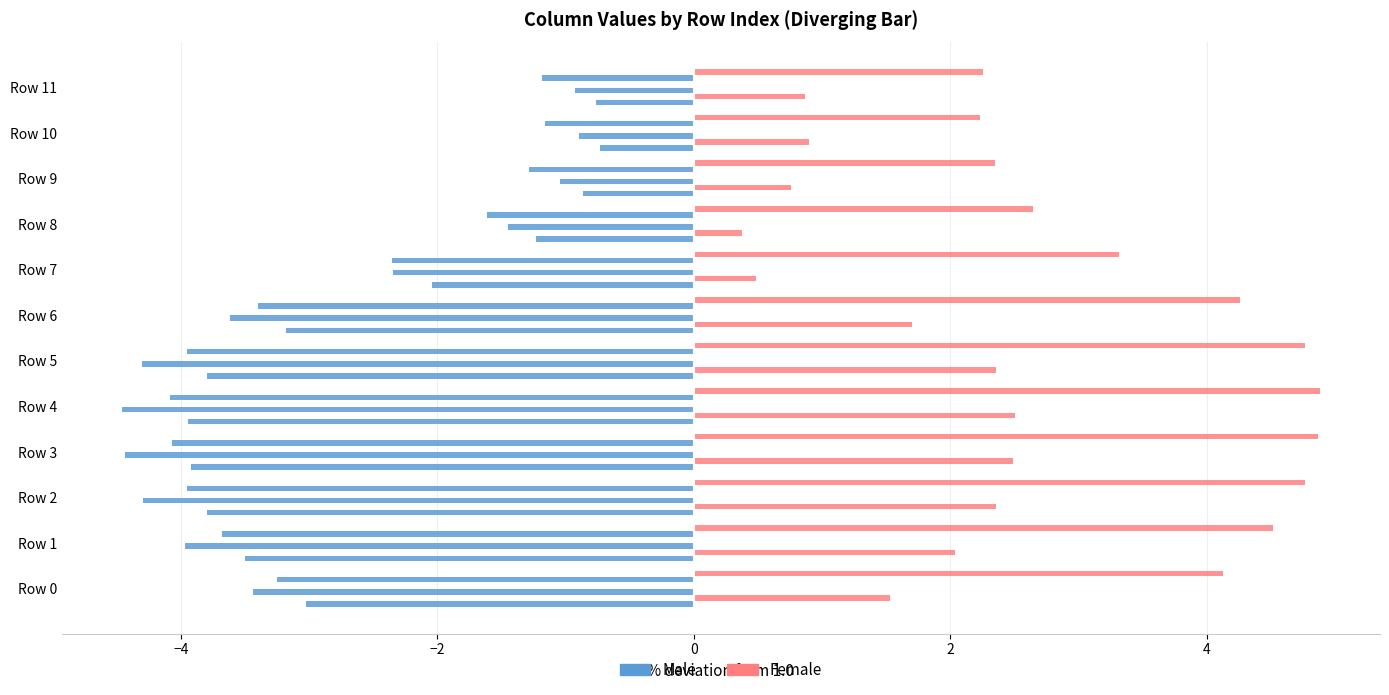

Reading left to right, what are all the values shown in this chart?

col_2: -3.0	-3.5	-3.8	-3.9	-3.9	-3.8	-3.2	-2.0	-1.2	-0.9	-0.7	-0.8
col_3: 1.5	2.0	2.4	2.5	2.5	2.4	1.7	0.5	0.4	0.8	0.9	0.9
col_4: -3.4	-4.0	-4.3	-4.4	-4.5	-4.3	-3.6	-2.3	-1.4	-1.0	-0.9	-0.9
col_5: 0.1	0.1	0.1	0.1	0.1	0.1	0.1	0.1	0.1	0.1	0.1	0.1
col_8: -3.2	-3.7	-4.0	-4.1	-4.1	-4.0	-3.4	-2.4	-1.6	-1.3	-1.2	-1.2
col_9: 4.1	4.5	4.8	4.9	4.9	4.8	4.3	3.3	2.6	2.3	2.2	2.3